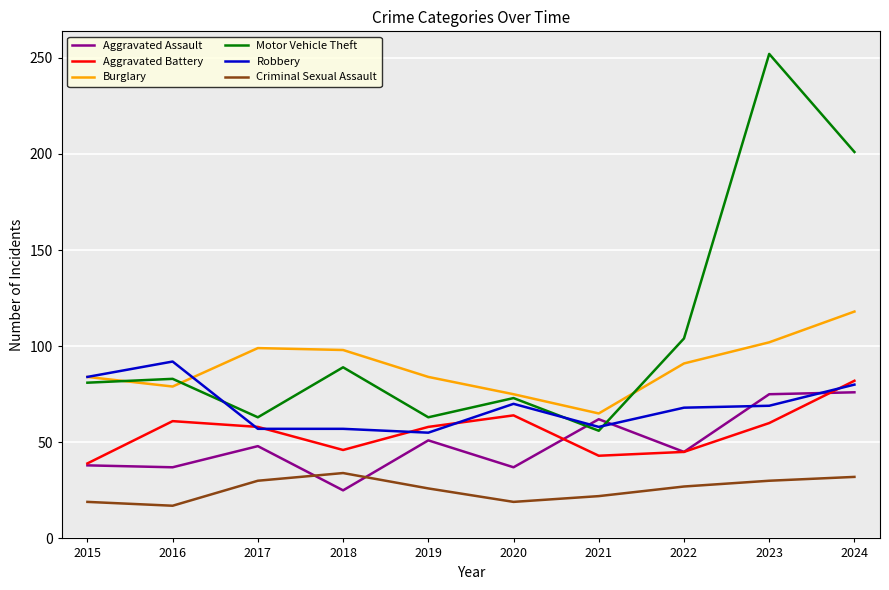

Which series has the widest spread of values?

Motor Vehicle Theft